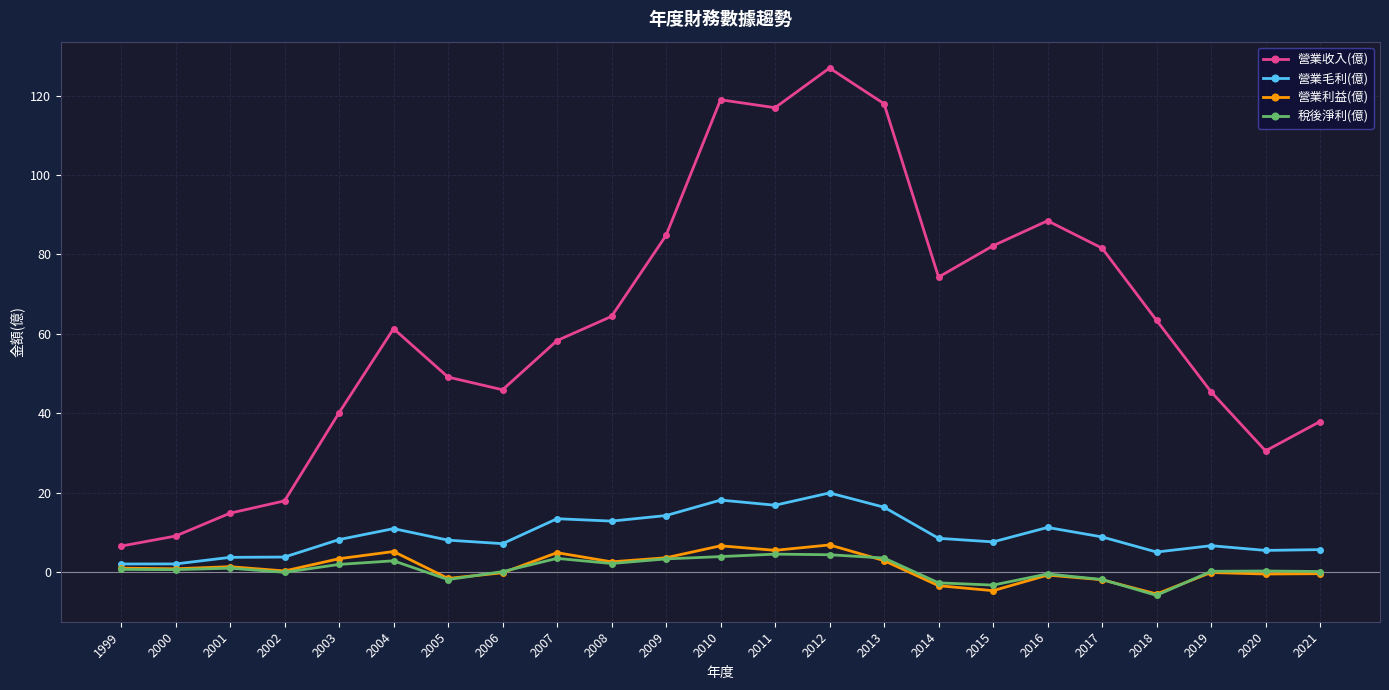

What is the difference between the second highest and minimum values in the 稅後淨利(億) series?

10.2